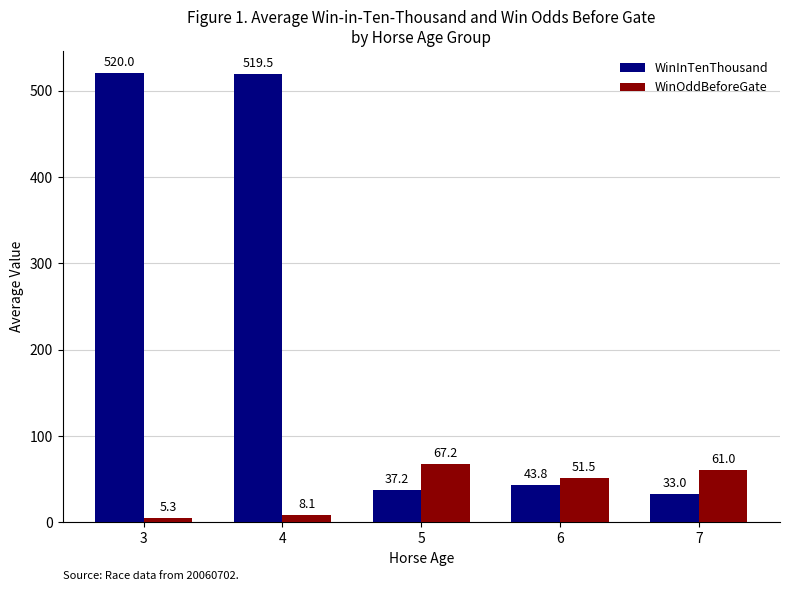

At which label is WinInTenThousand closest to 276?

6